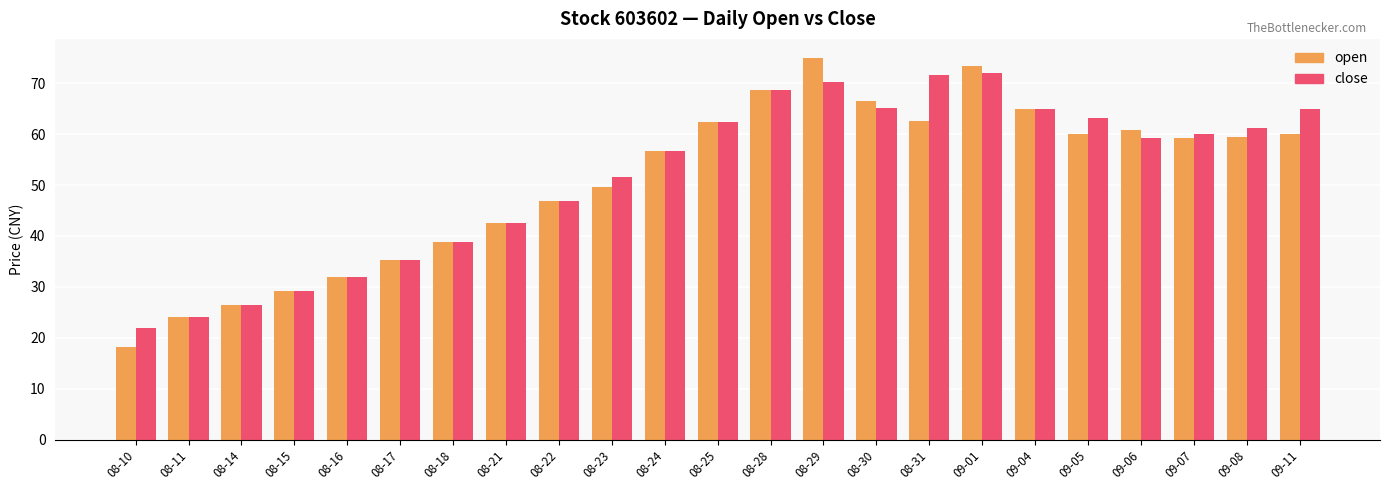

At which category does the chart reach its minimum across all series?

08-10